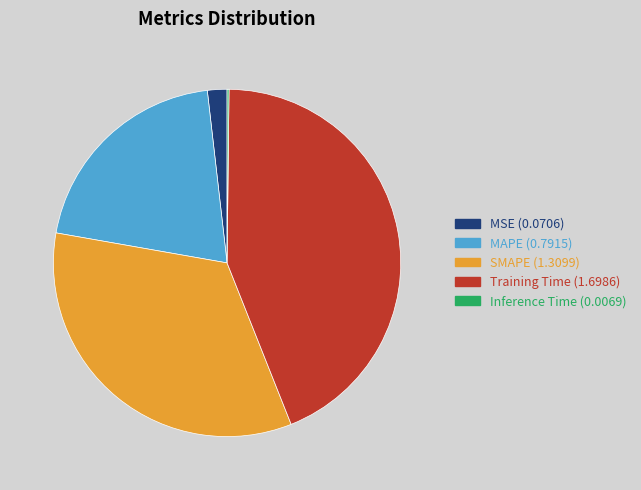

What is the ratio of the value at Training Time (1.6986) to the value at SMAPE (1.3099)?

1.3